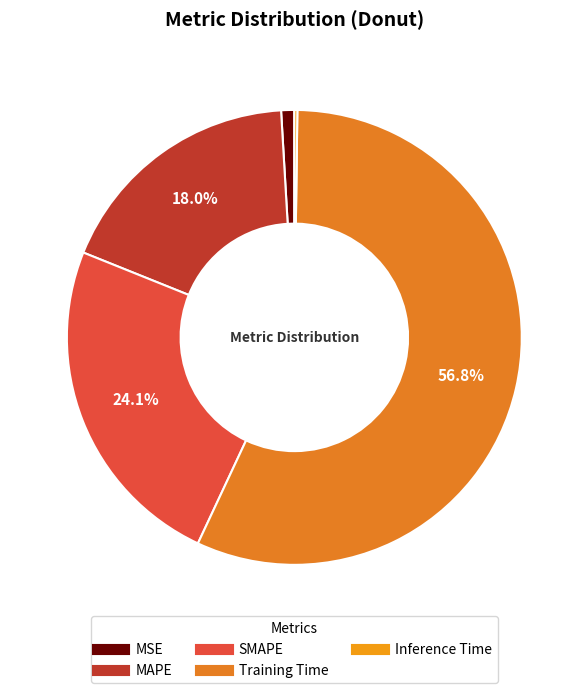

Which slice represents more than half of the pie?

Training Time